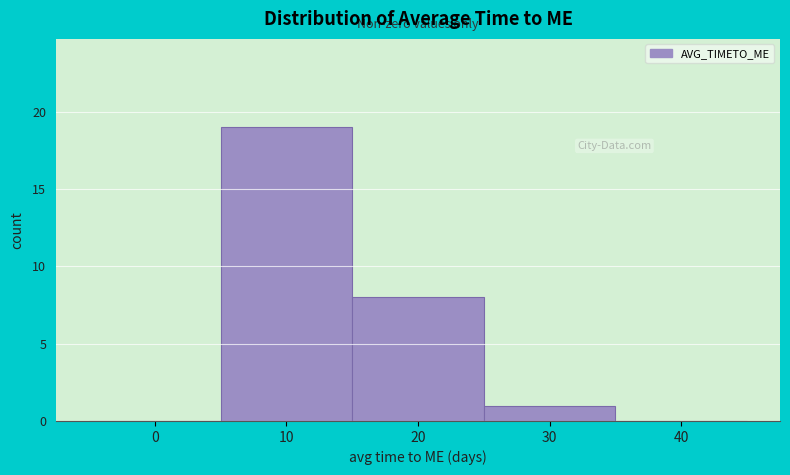

Reading right to left, list all the values displayed in this chart.

40=0	30=1	20=8	10=19	0=0